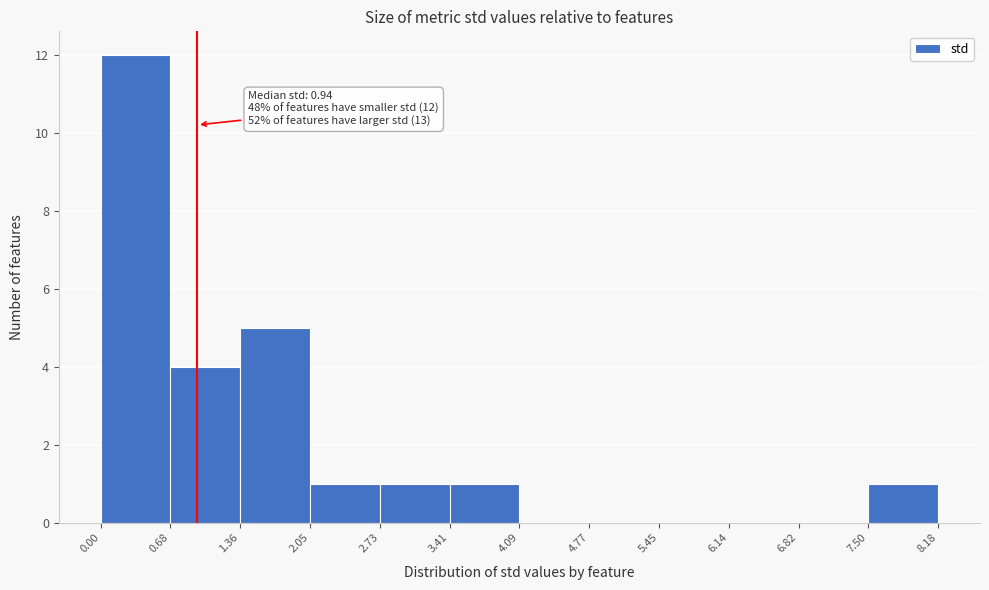

Which range on the x-axis has the tallest bar?

0.00 to 0.68